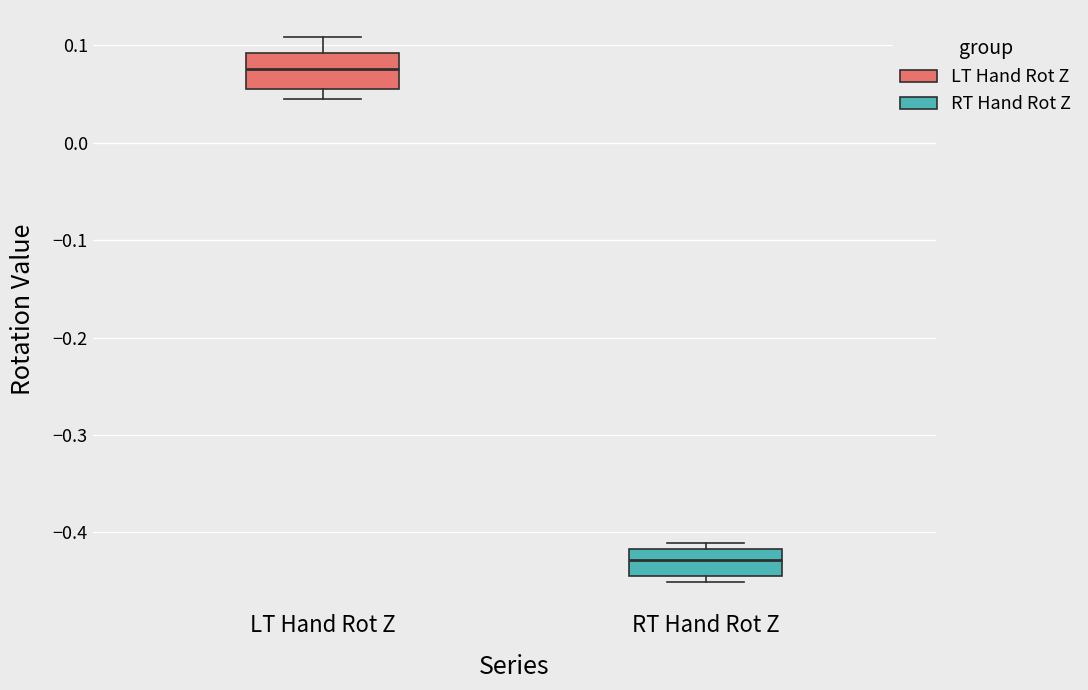

Which box has the lowest median line?

RT Hand Rot Z